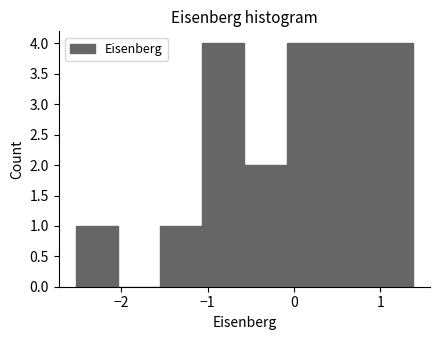

How tall is the bar that spans 0.4 to 0.9 on the x-axis? Neither the bar edges nor the heights are printed on the chart, so give them approximately, as read against the axes.

4